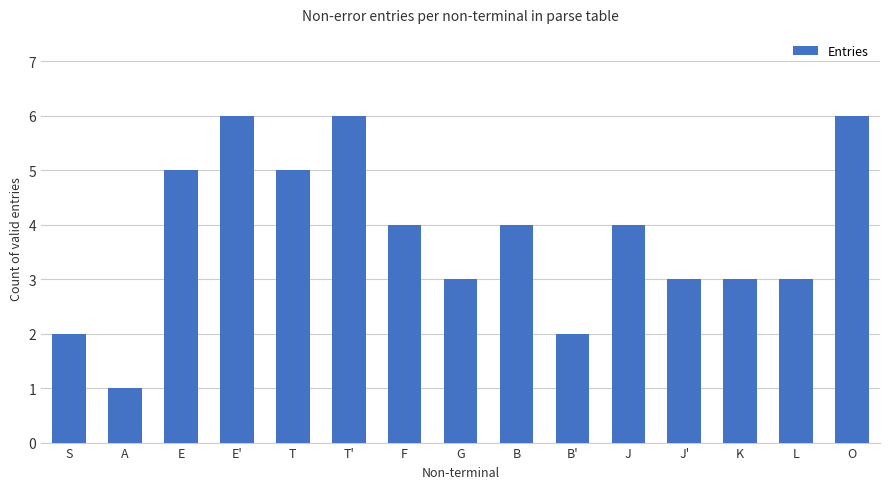

What is the change in value from E' to G?

-3